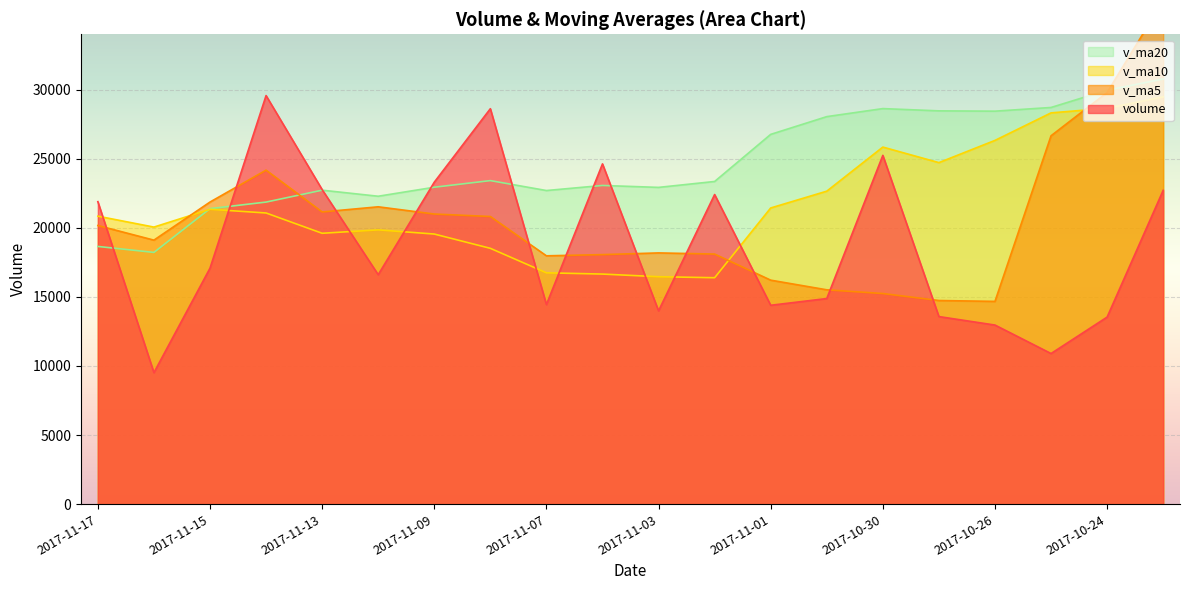

Between 2017-11-13 and 2017-10-23, which series saw the biggest shift?

v_ma5